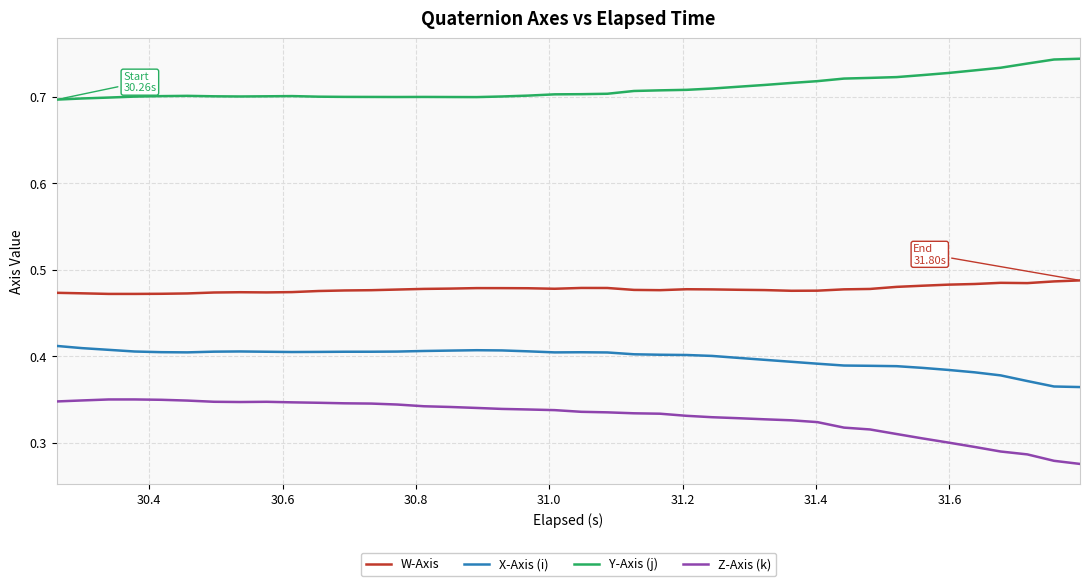

Which series has the largest total across all categories?

Y-Axis (j)